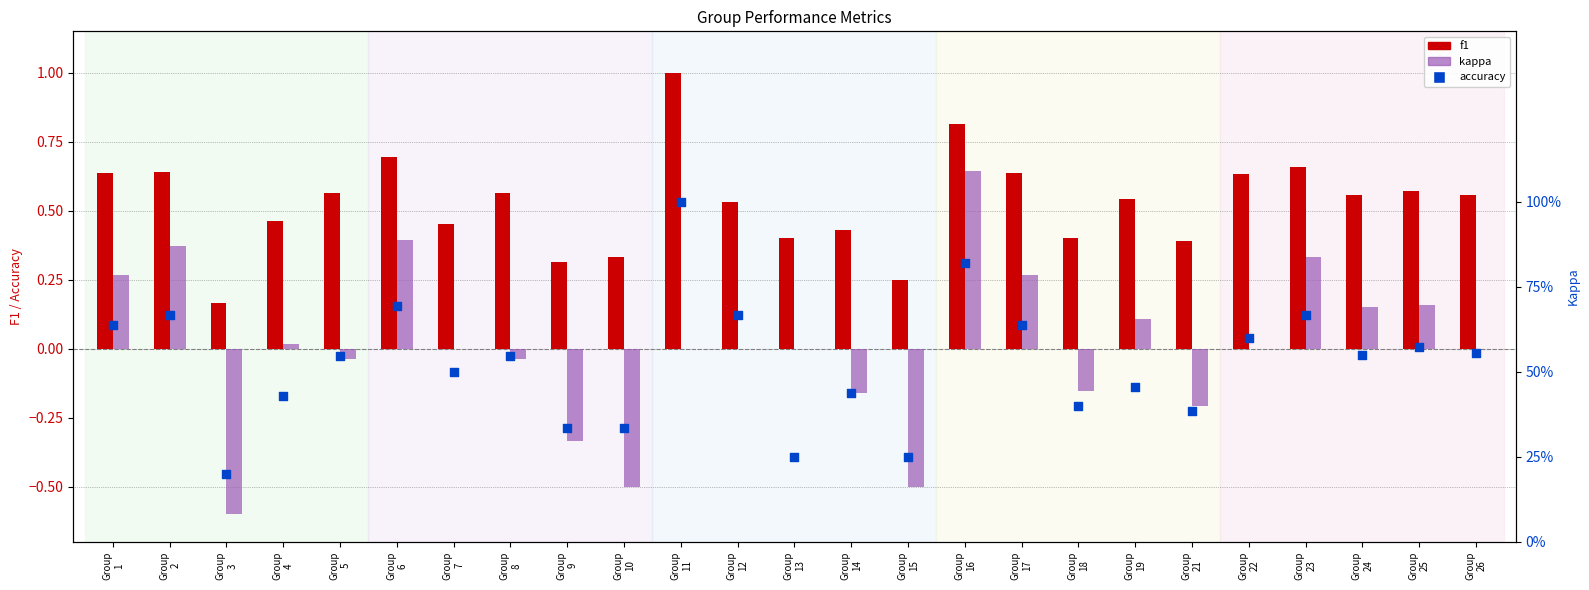

Which series contains the highest Y value?

f1